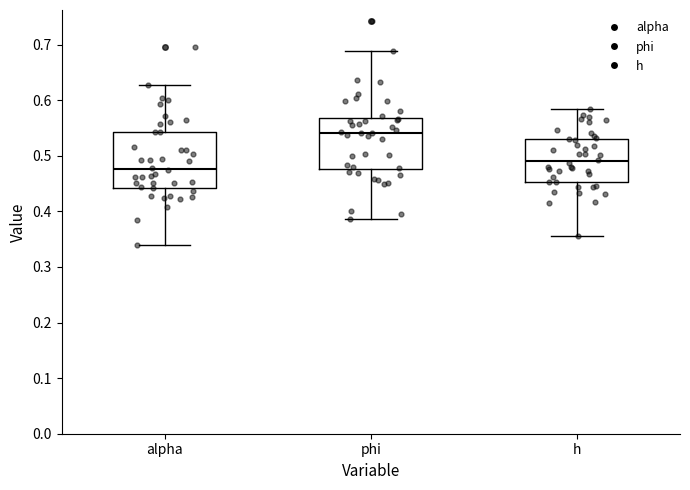

Which box's median line is the lowest?

alpha